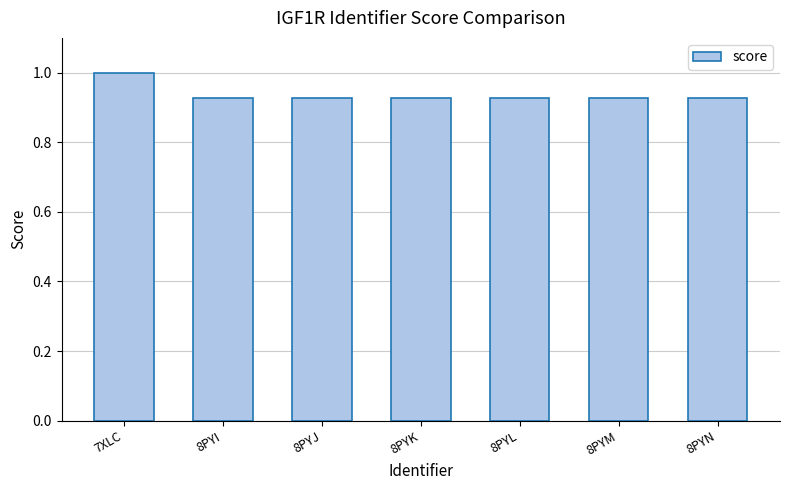

What position from the right is 8PYJ?

5